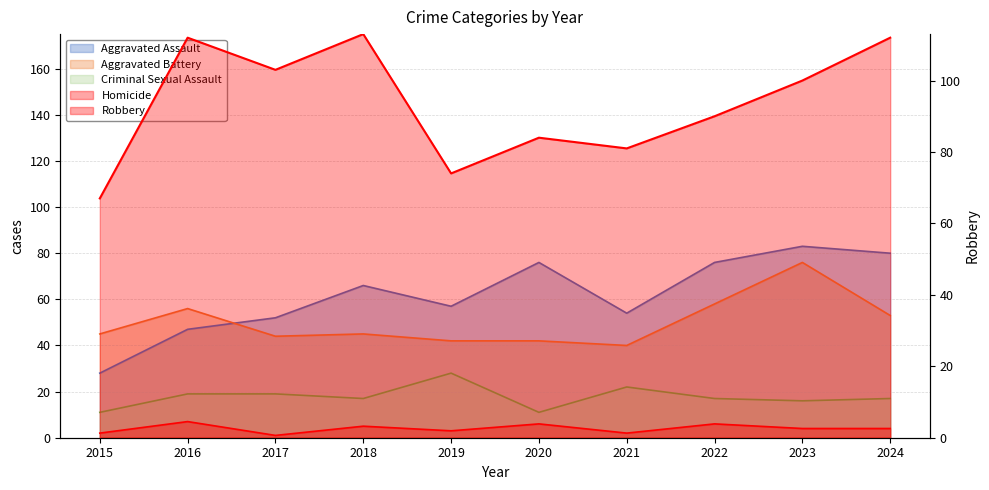

What are all the series names shown in the legend?

Aggravated Assault, Aggravated Battery, Criminal Sexual Assault, Homicide, Robbery